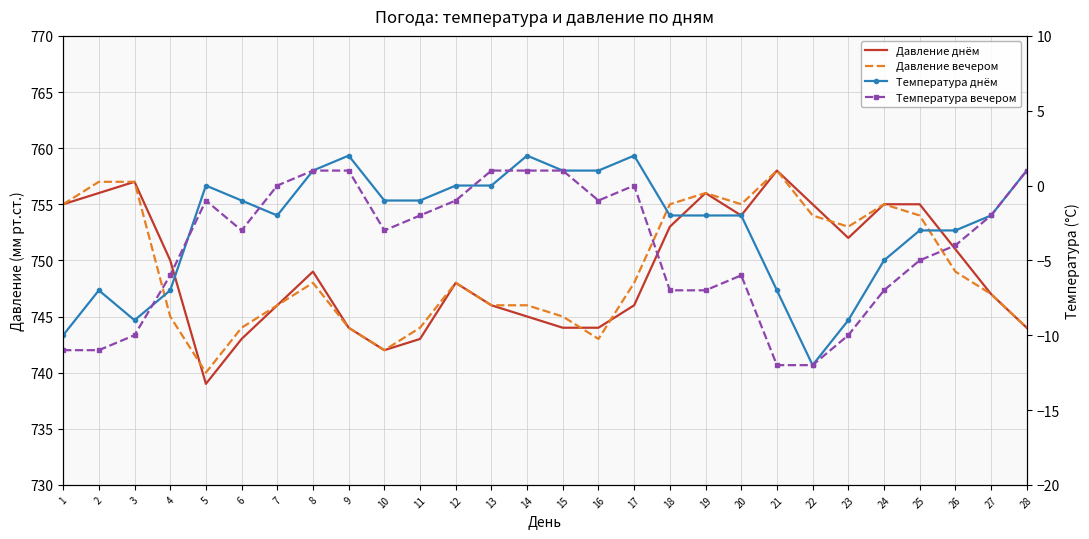

What is the highest value of the Давление вечером series?

758